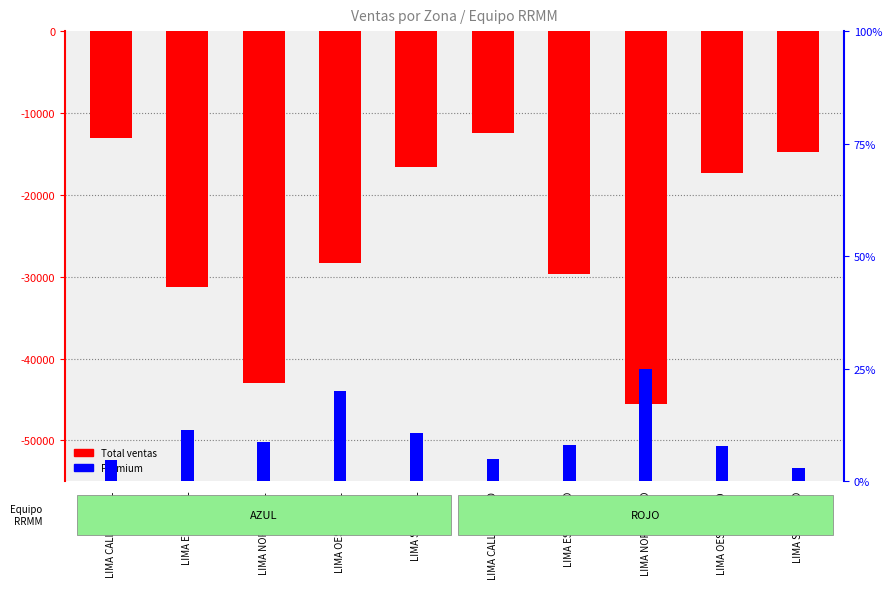

How many groups of bars are there?

10